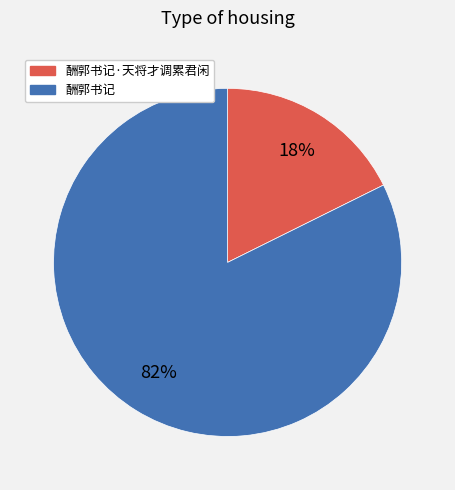

Which has a higher value, 酬郭书记 or 酬郭书记·天将才调累君闲?

酬郭书记